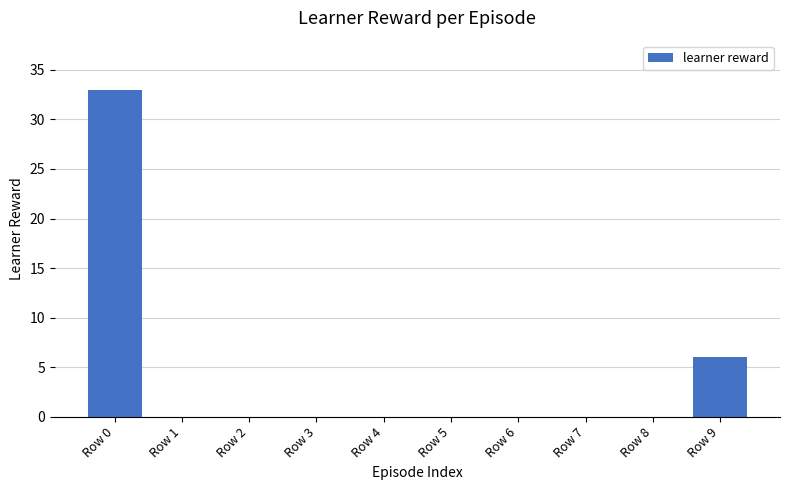

Does the chart contain stacked bars?

No